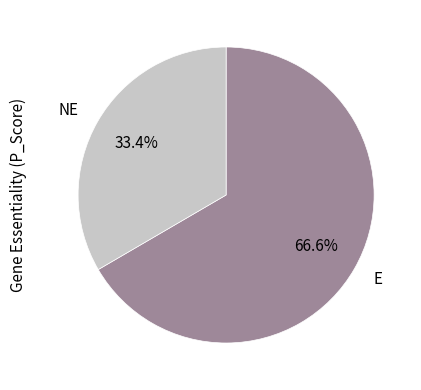

How many segments does this pie chart have?

2